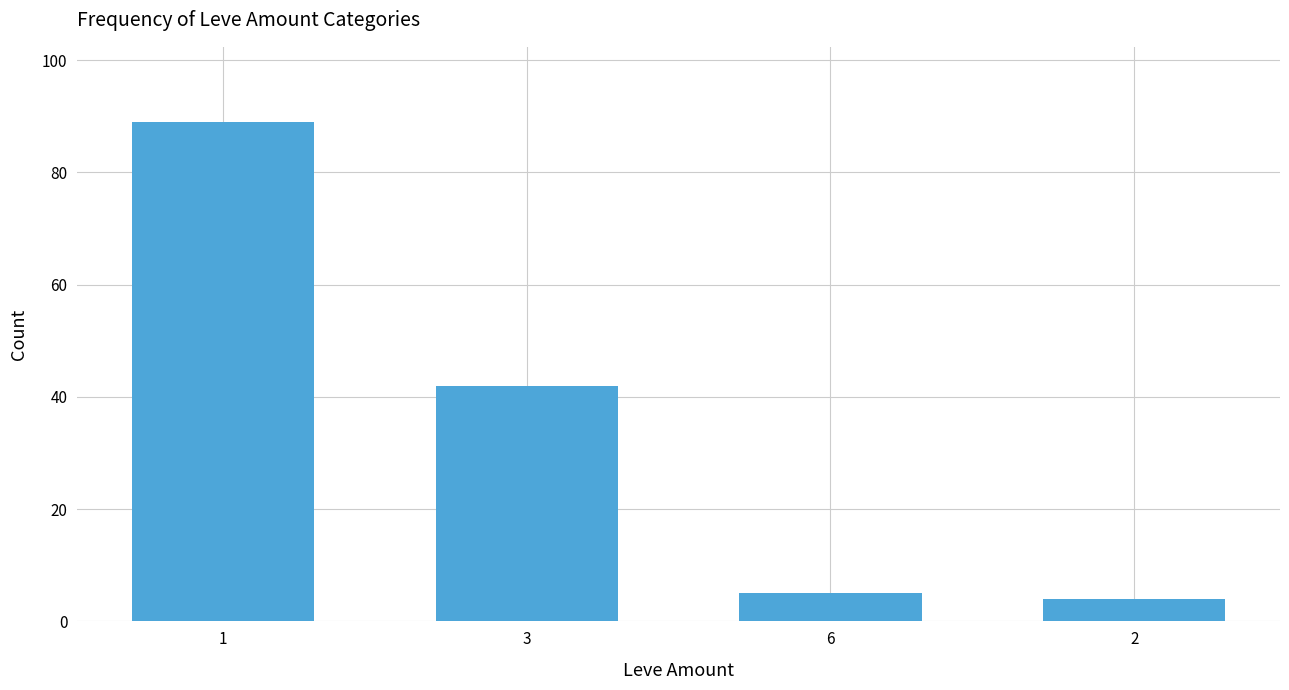

At which label is the value closest to 46?

3